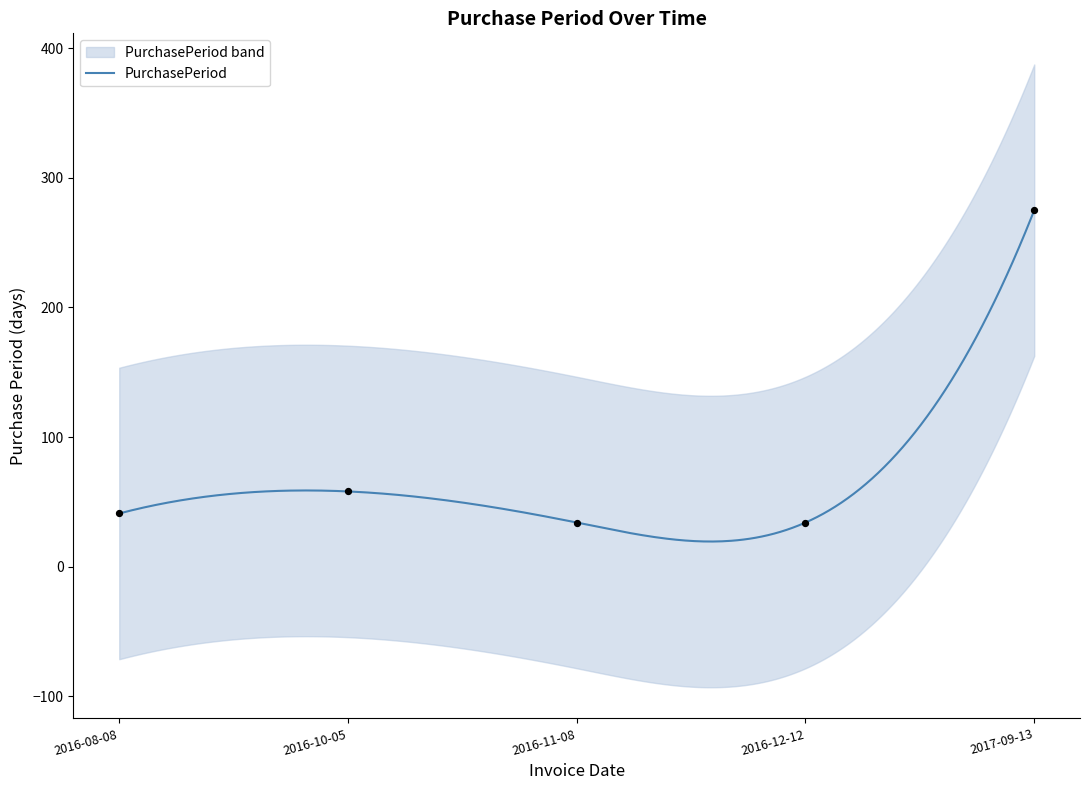

Approximately how many times larger is the value at 2016-12-12 compared to 2016-11-08?

1.0